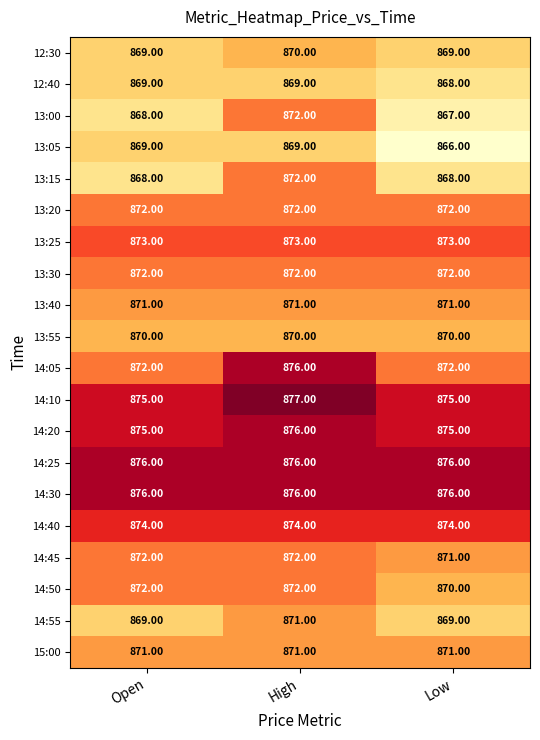

How many categories are shown in the chart?

3